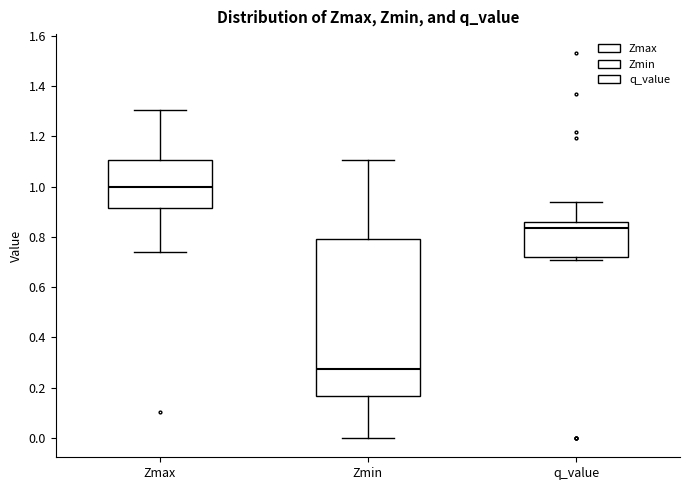

Which box is the tallest, from its lower edge to its upper edge?

Zmin